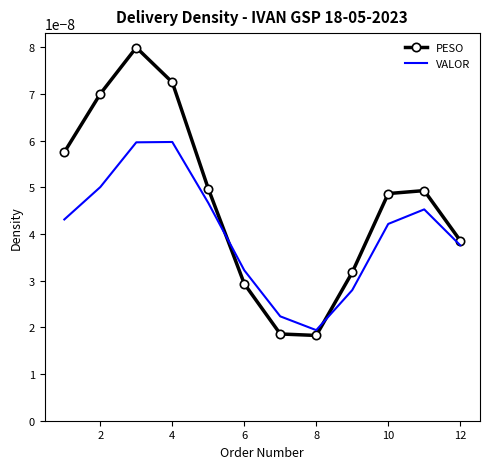

True or false: VALOR has more than 2 interior local peaks.

False